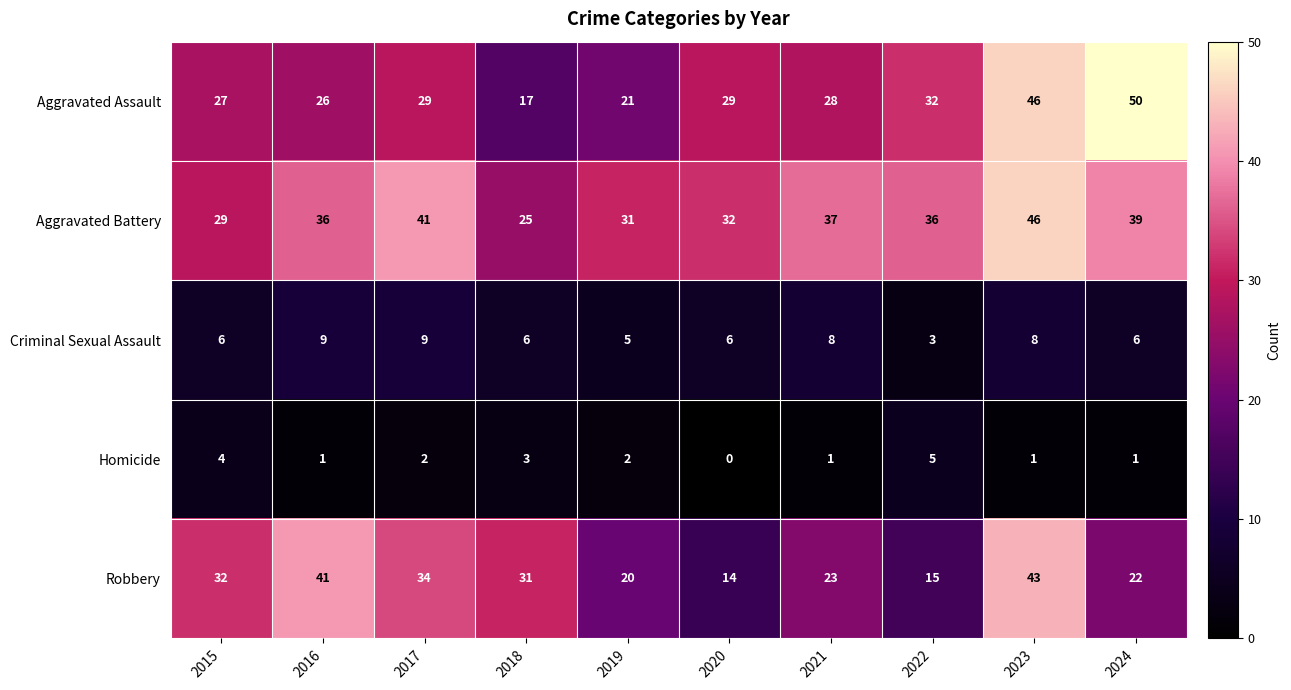

What is the maximum value shown in the chart?

50